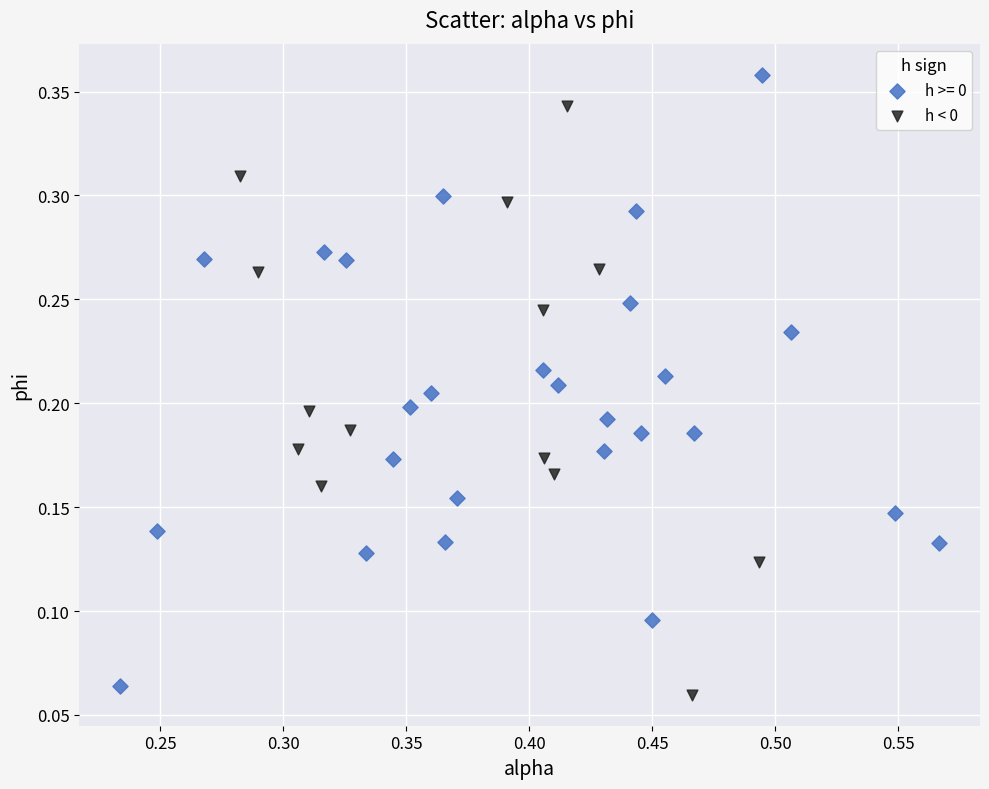

Which series reaches the maximum Y coordinate?

h >= 0